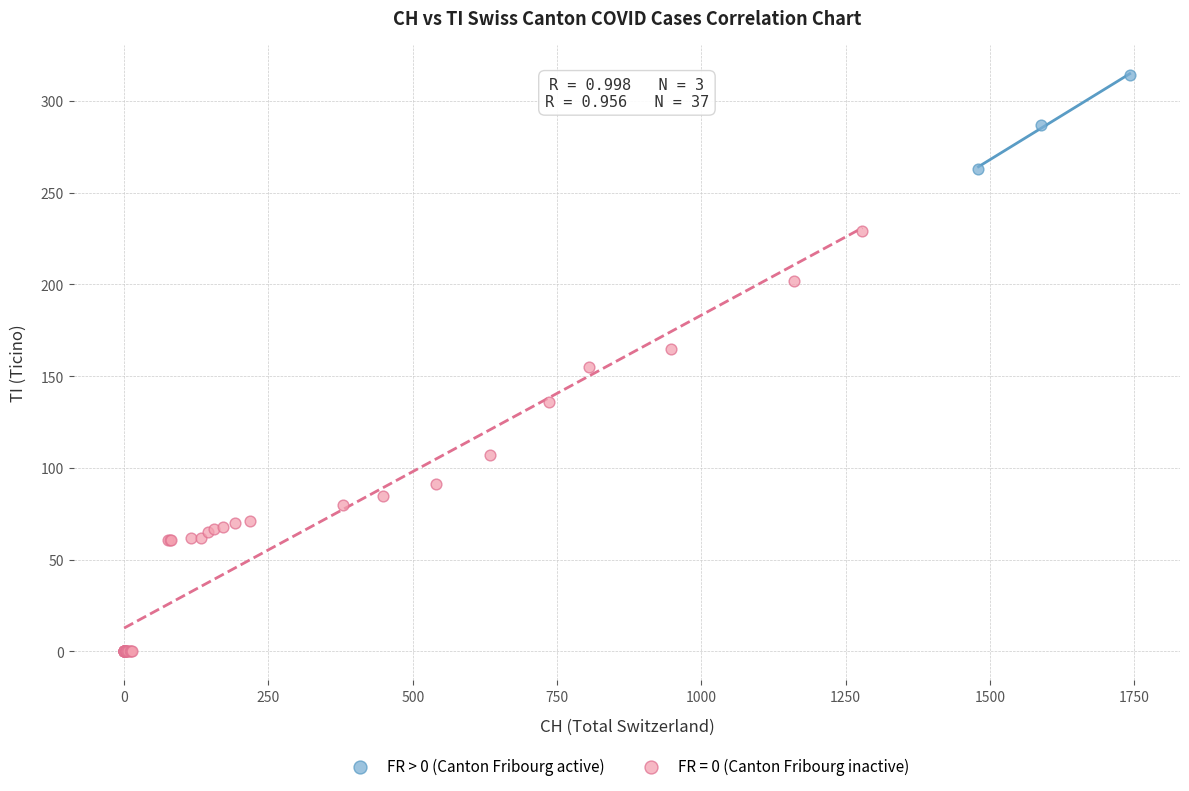

Which series contains the highest Y value?

FR > 0 (Canton Fribourg active)